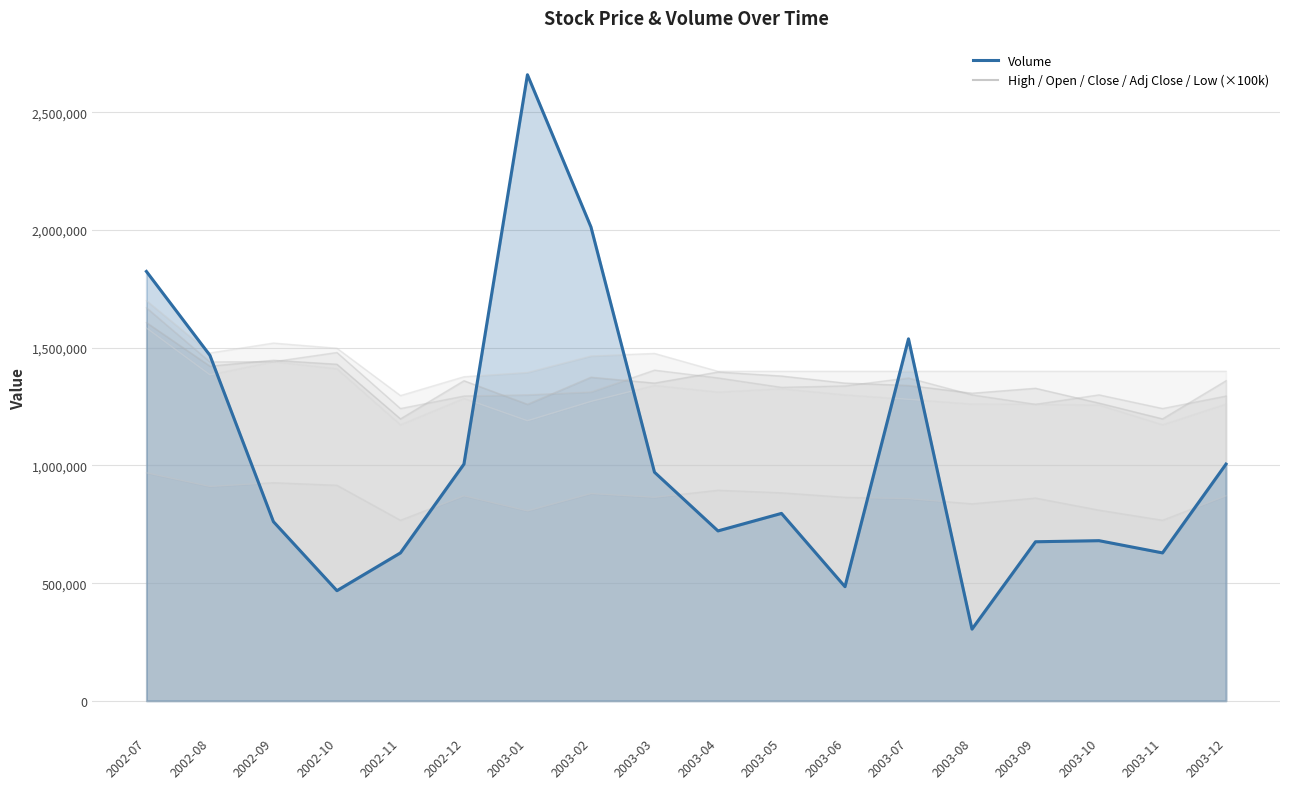

What is the difference between the maximum and minimum values in the Close series?

409000.0